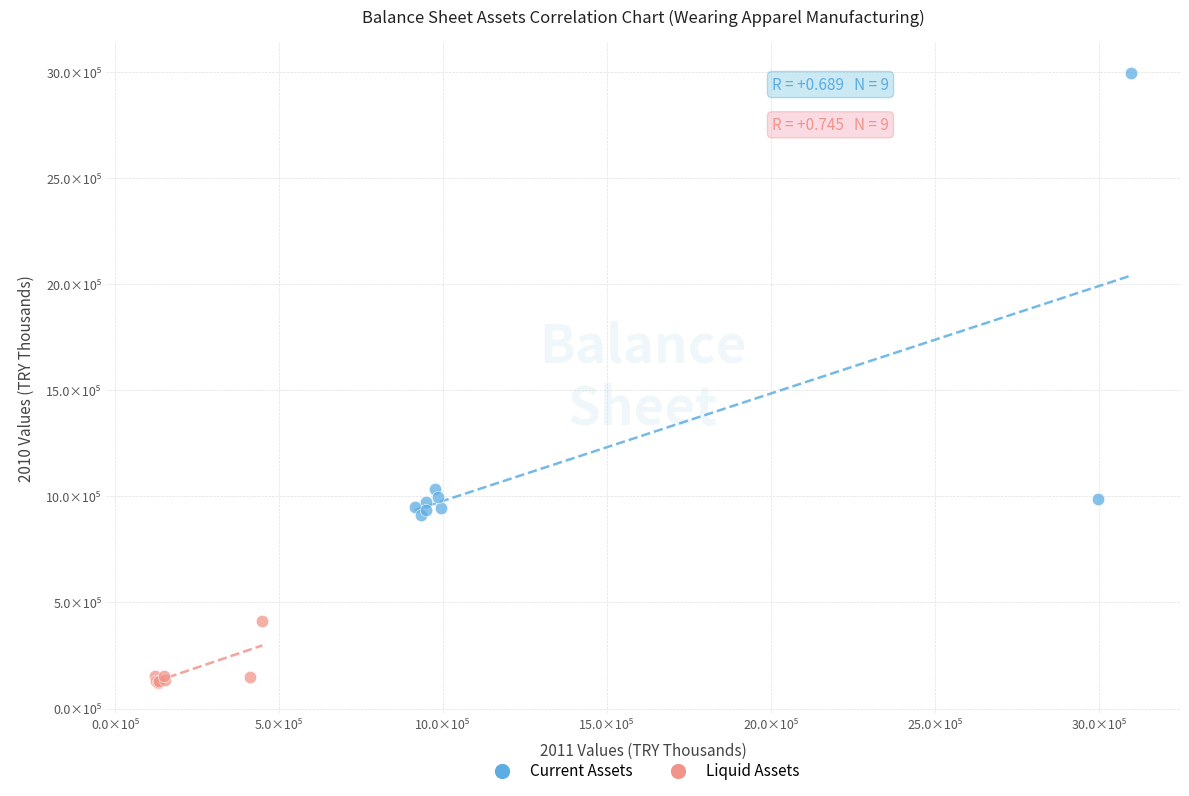

Which series reaches the maximum Y coordinate?

Current Assets